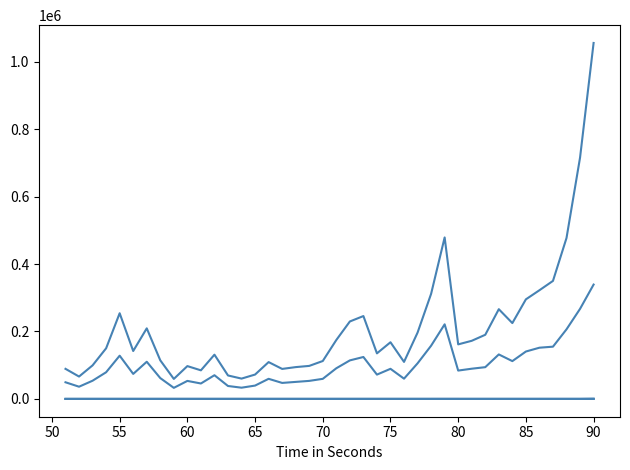

What is the maximum value shown in the chart?

1055459.9